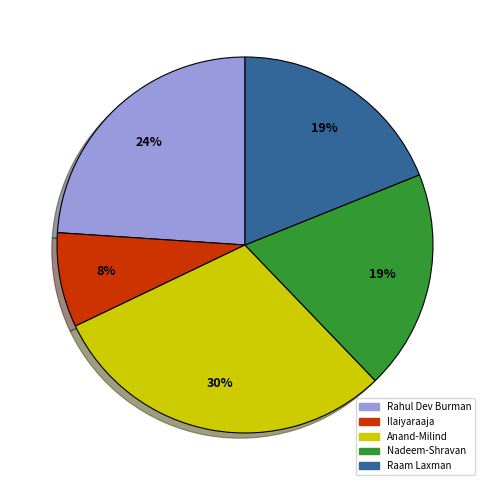

Combined, do Anand-Milind and Ilaiyaraaja account for over 50%?

No